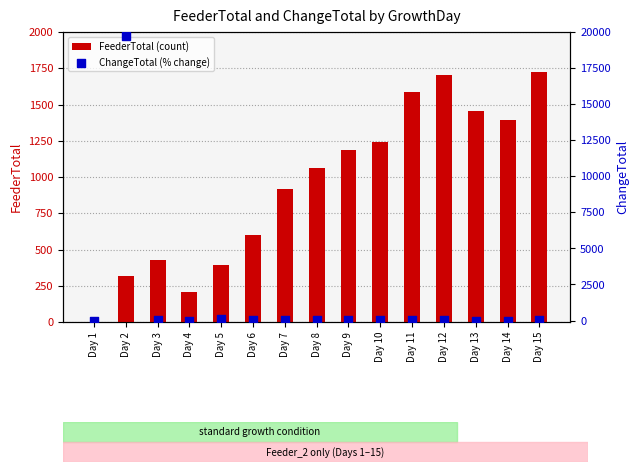

Which series contains the highest Y value?

ChangeTotal (% change)